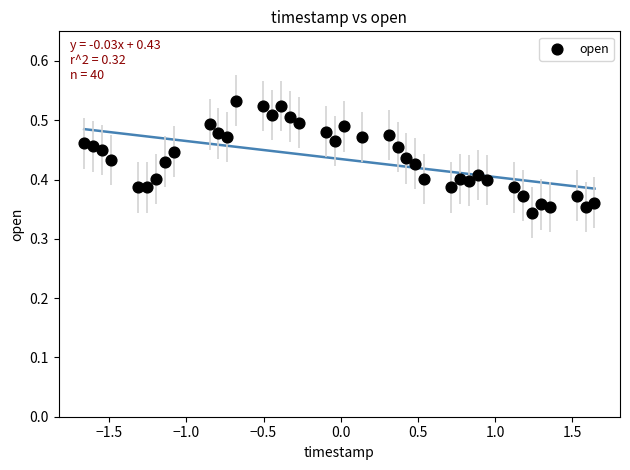

What is the range of X values (max minus min)?

3.3